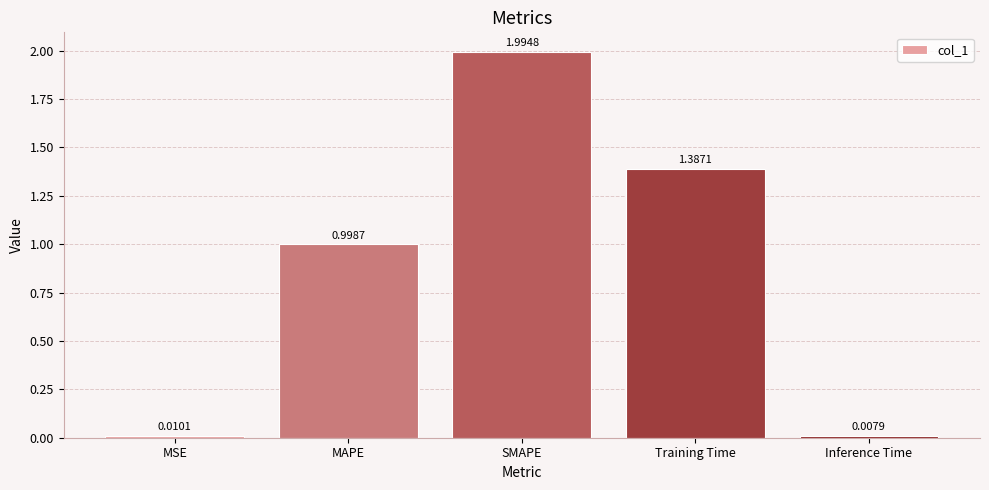

What is the sum of all values?

4.4